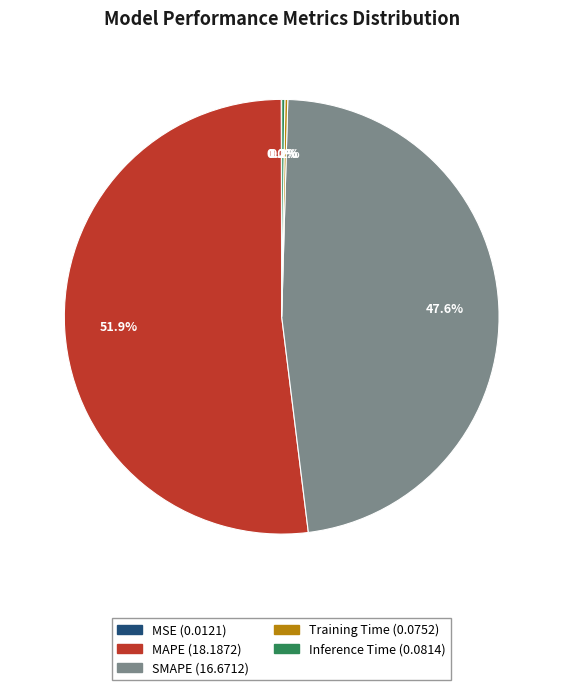

Do MAPE and SMAPE together represent more than half of the pie?

Yes